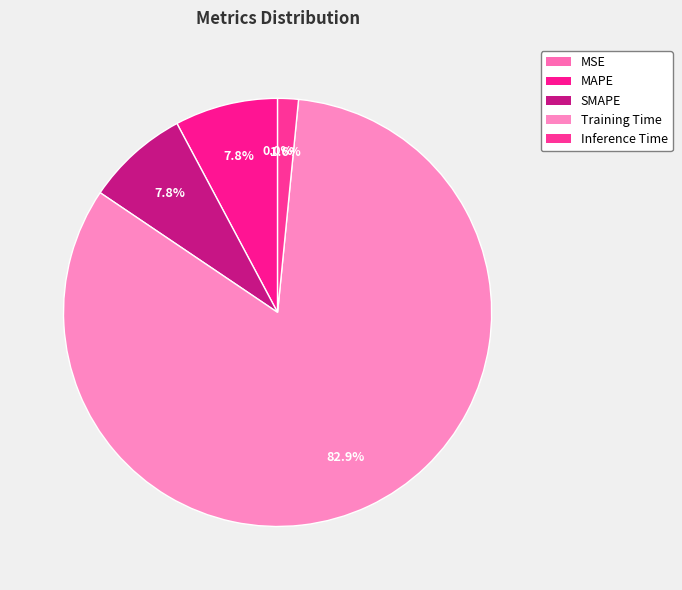

What portion of the pie excludes MSE?

100.0%